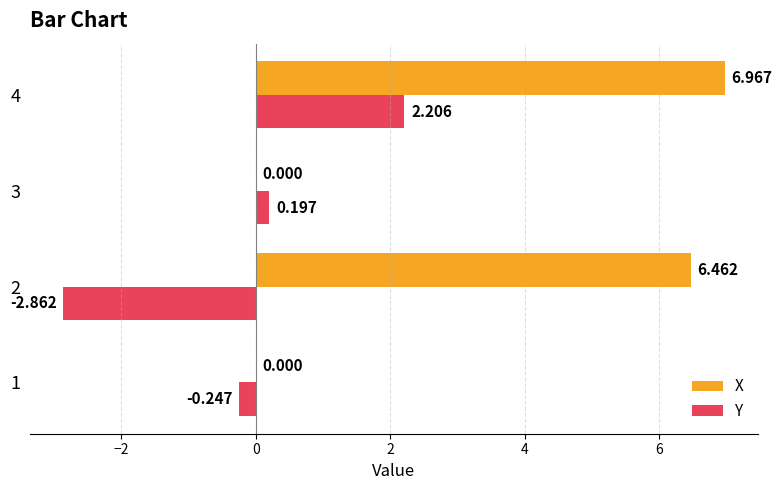

Which series has the largest total across all categories?

X